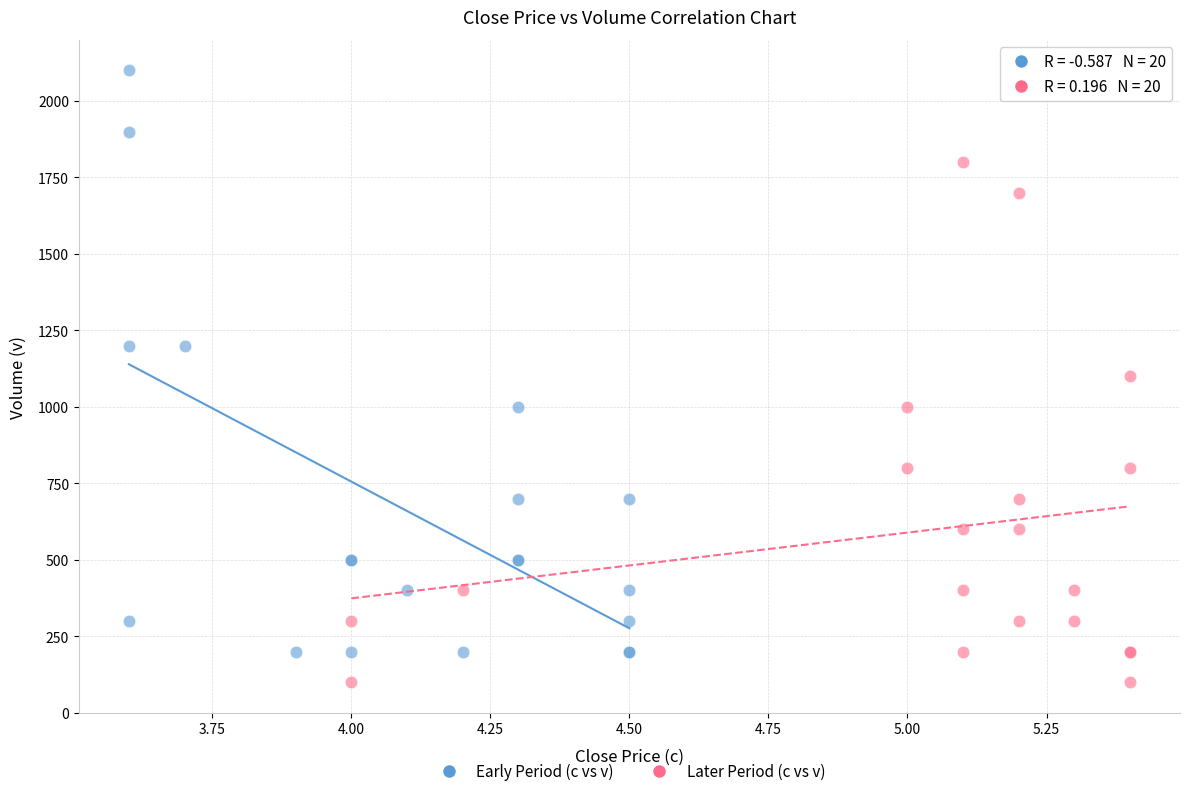

Which series reaches the minimum Y coordinate?

Later Period (c vs v)